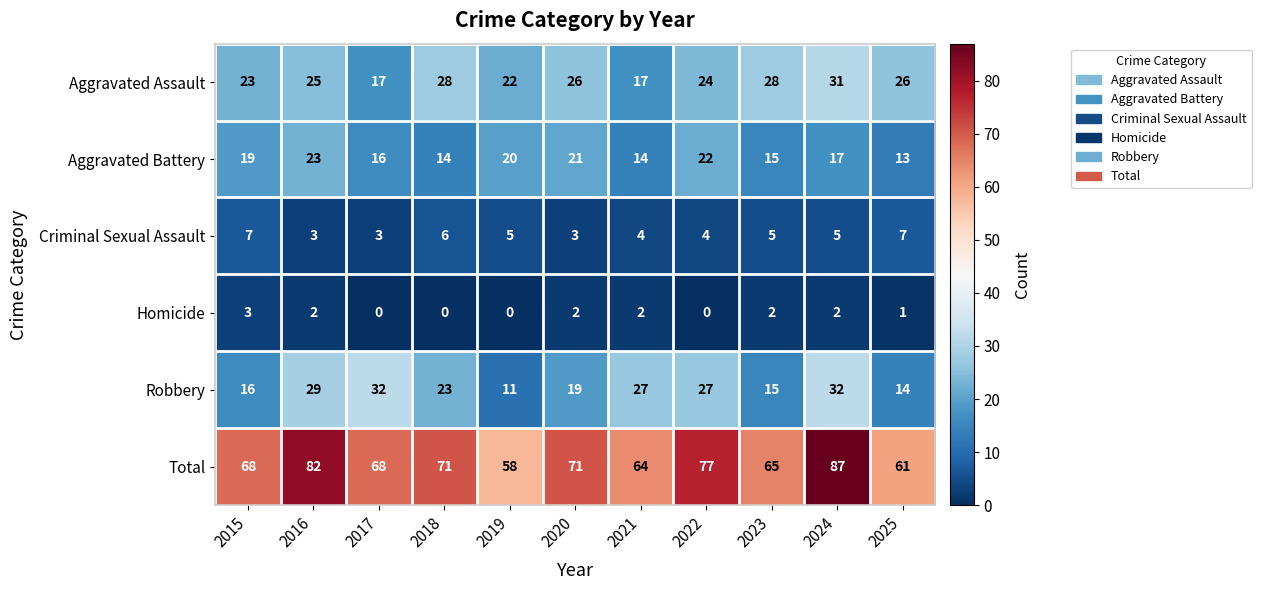

Count the Homicide values in the range 0 to 2.

10